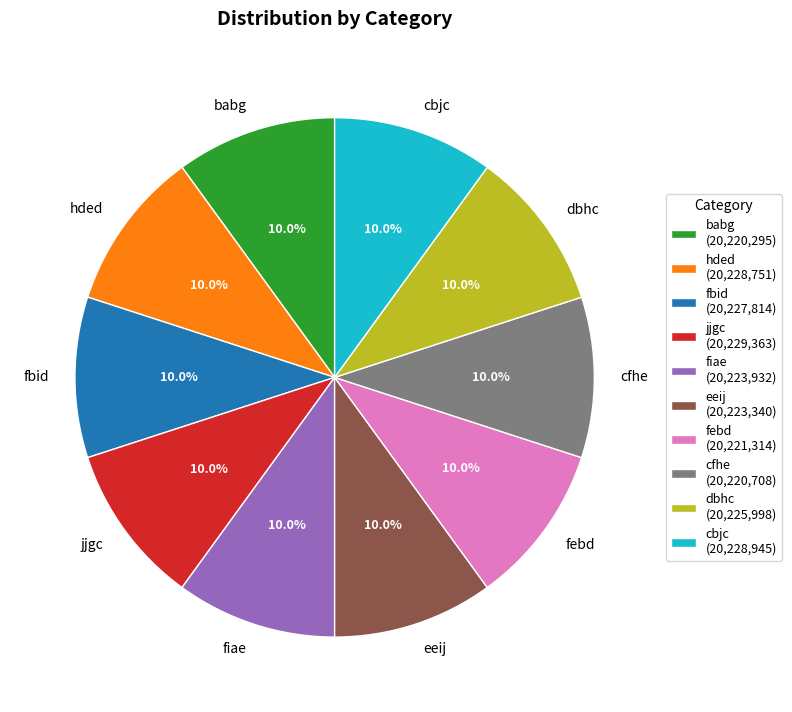

Is there a majority slice in this chart?

No